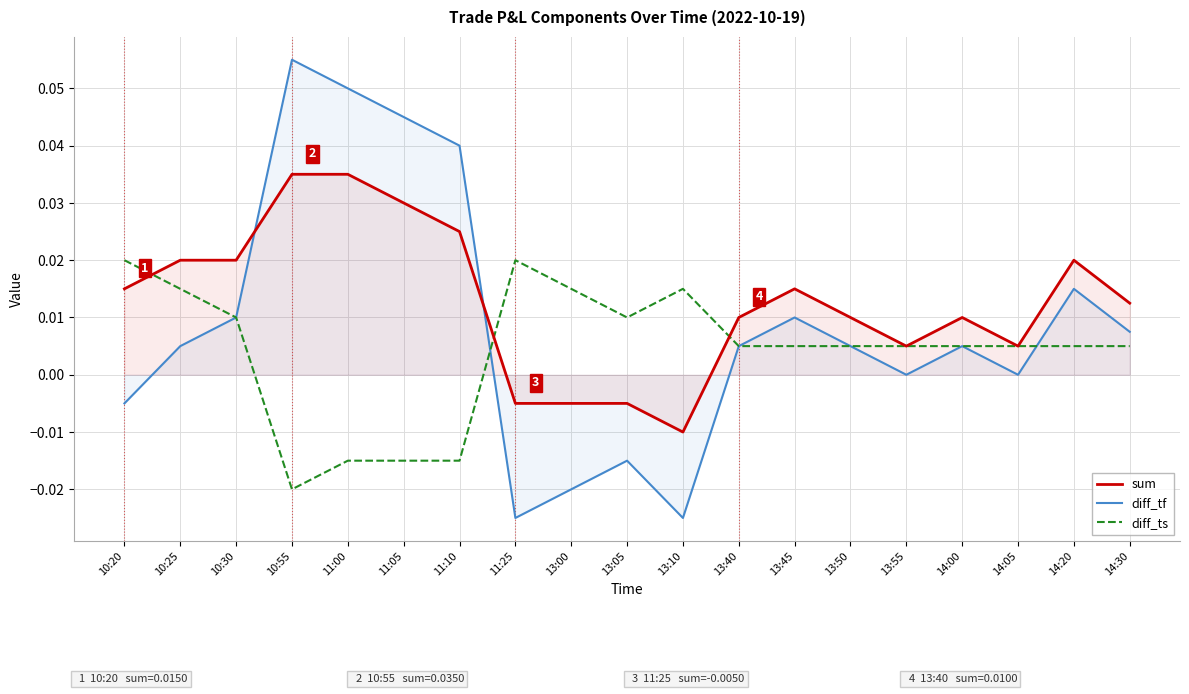

How many values in diff_tf are below zero?

5